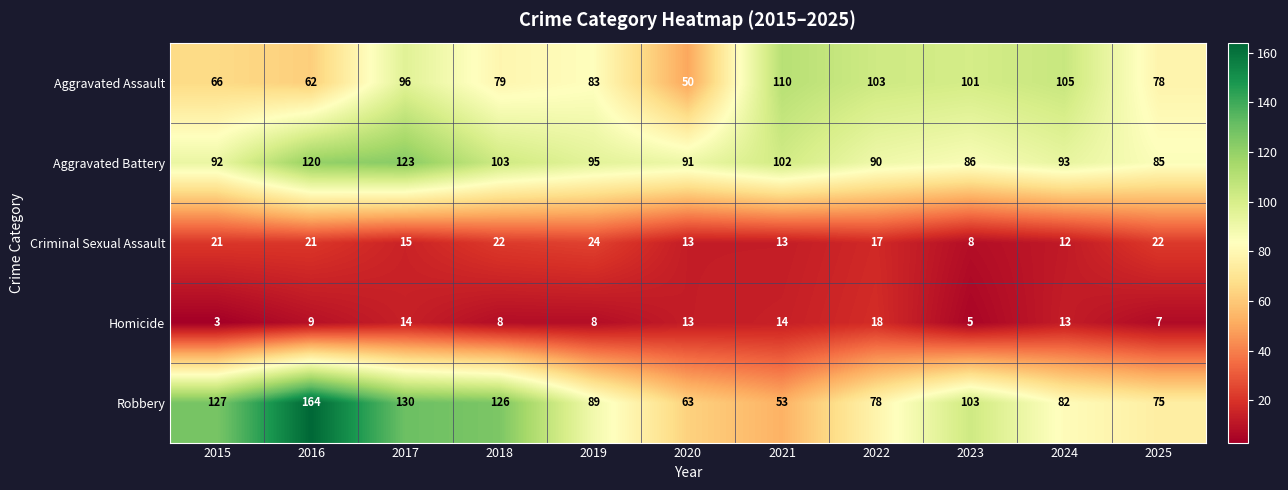

What is the spread (max minus min) of values at 2021?

97